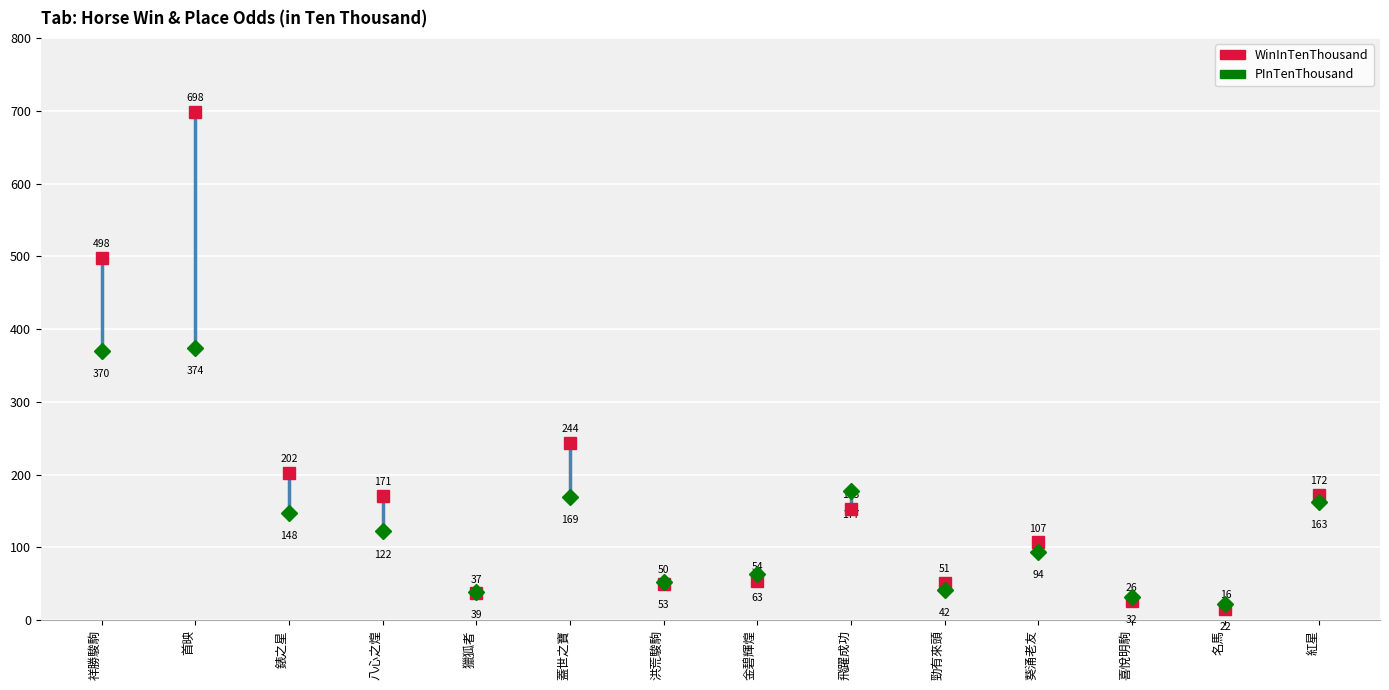

What is the difference between the highest and lowest values at 洪荒駿駒?

3